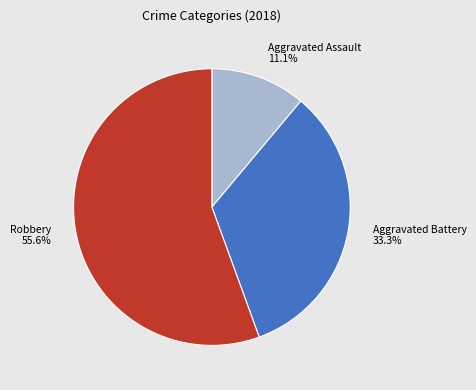

Does Robbery 55.6% account for over 50% of the chart?

Yes